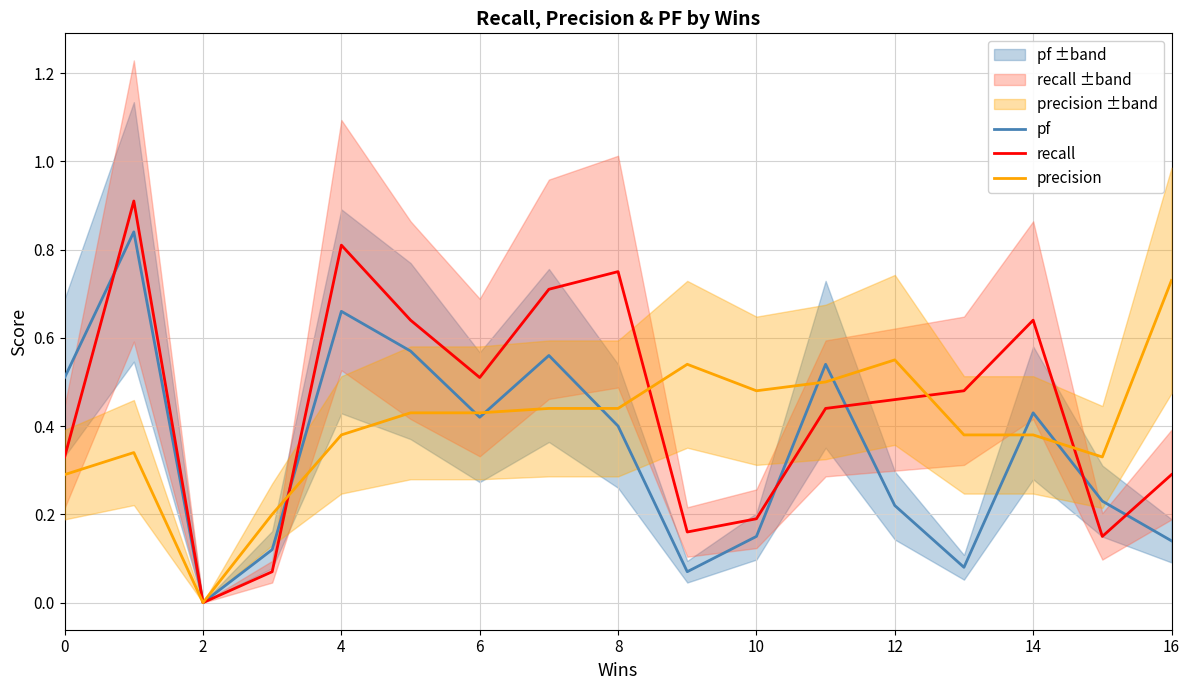

What is the sum of all pf values?

5.9